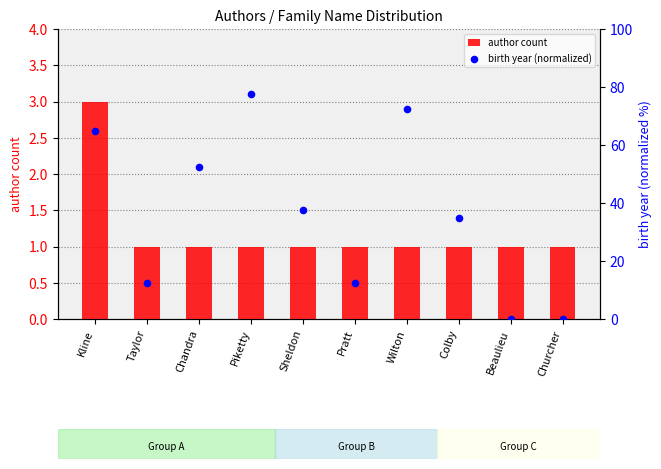

At how many categories does at least one series exceed 44?

4